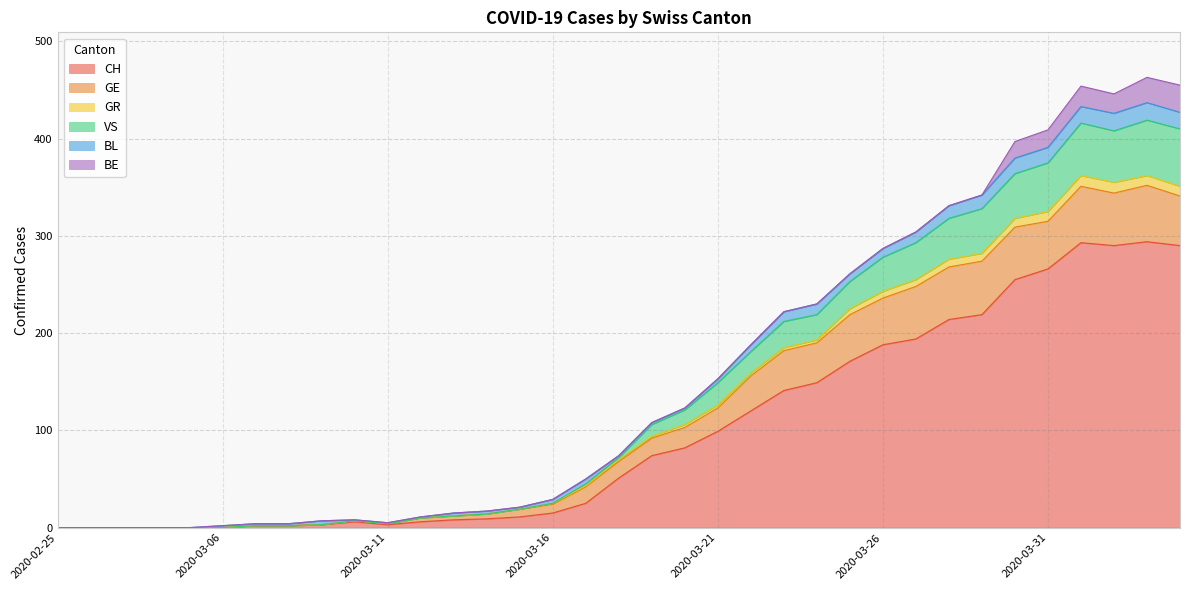

What is the maximum value for CH?

294